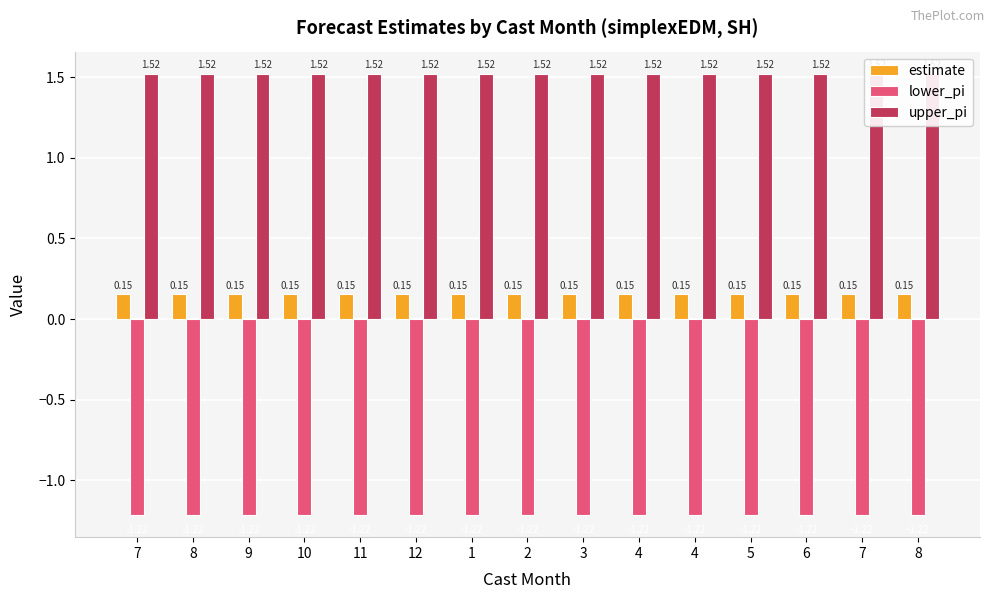

How many bars are there in each group?

3